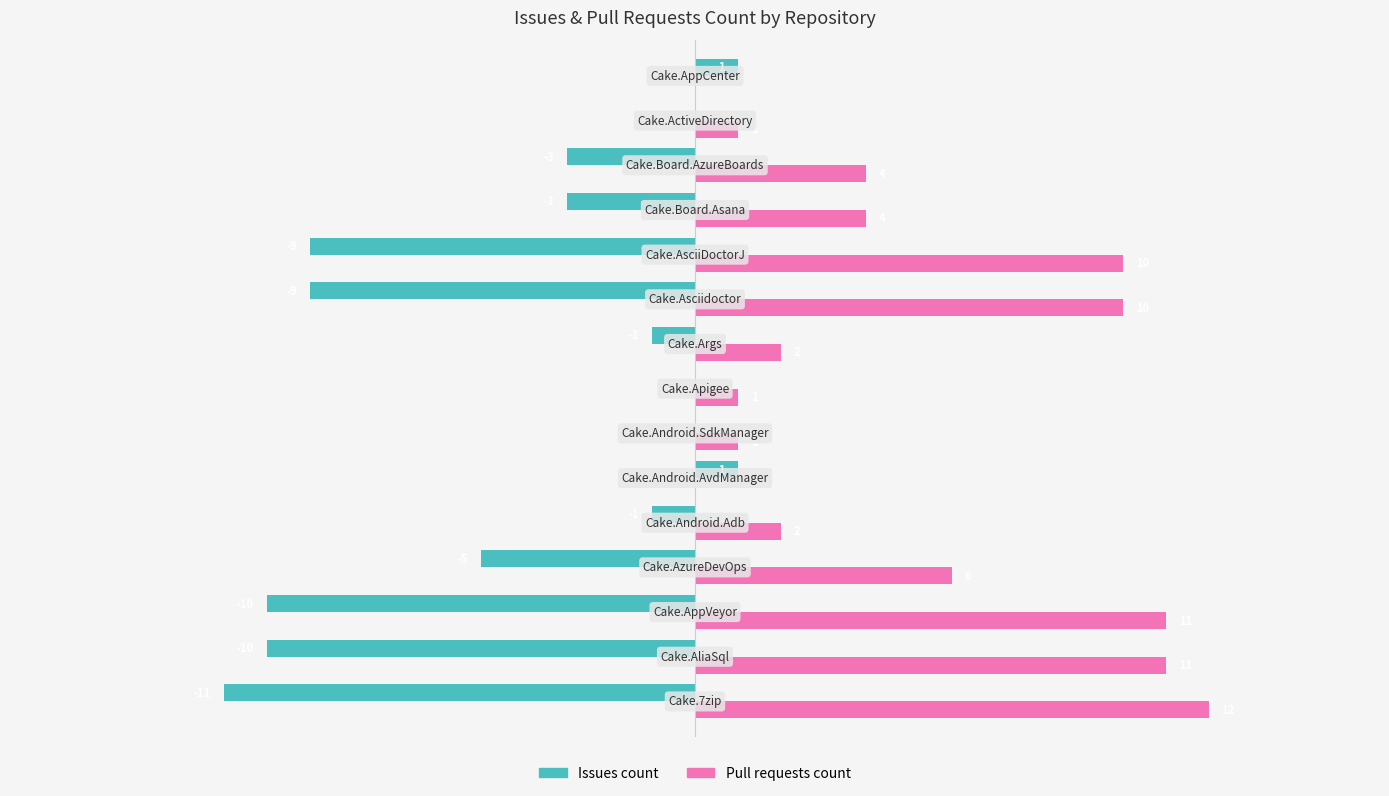

Which series has the largest total across all categories?

Pull requests count